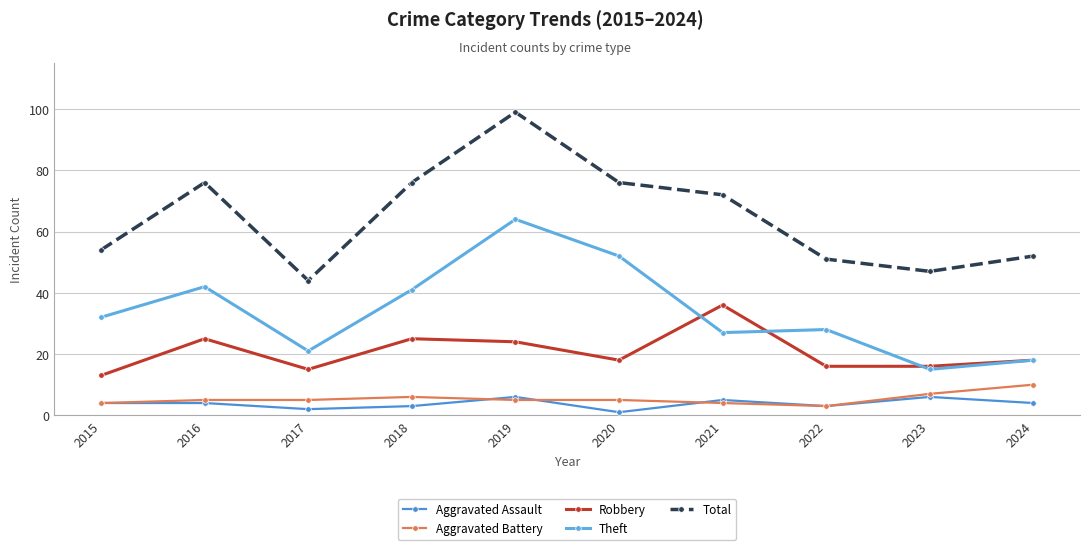

The value of Aggravated Assault at 2016 is 4. True or false?

True